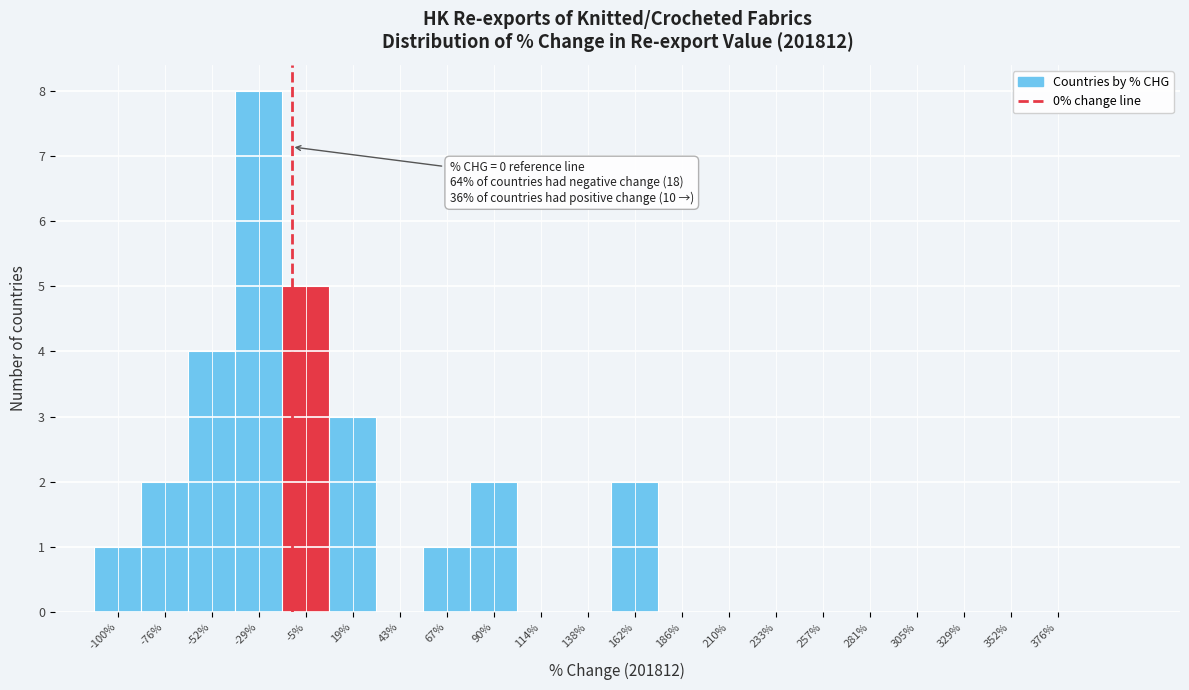

Reading left to right, what are all the values shown in this chart?

-100%=1	-76%=2	-52%=4	-29%=8	-5%=5	19%=3	43%=0	67%=1	90%=2	114%=0	138%=0	162%=2	186%=0	210%=0	233%=0	257%=0	281%=0	305%=0	329%=0	352%=0	376%=0